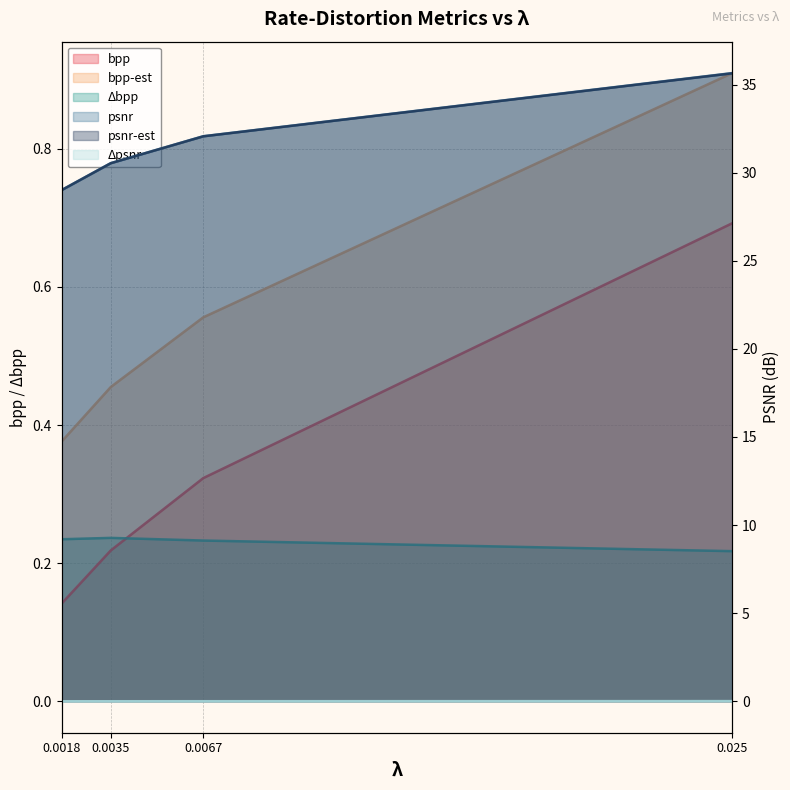

True or false: bpp-est has more than 1 points higher than both neighbors.

False